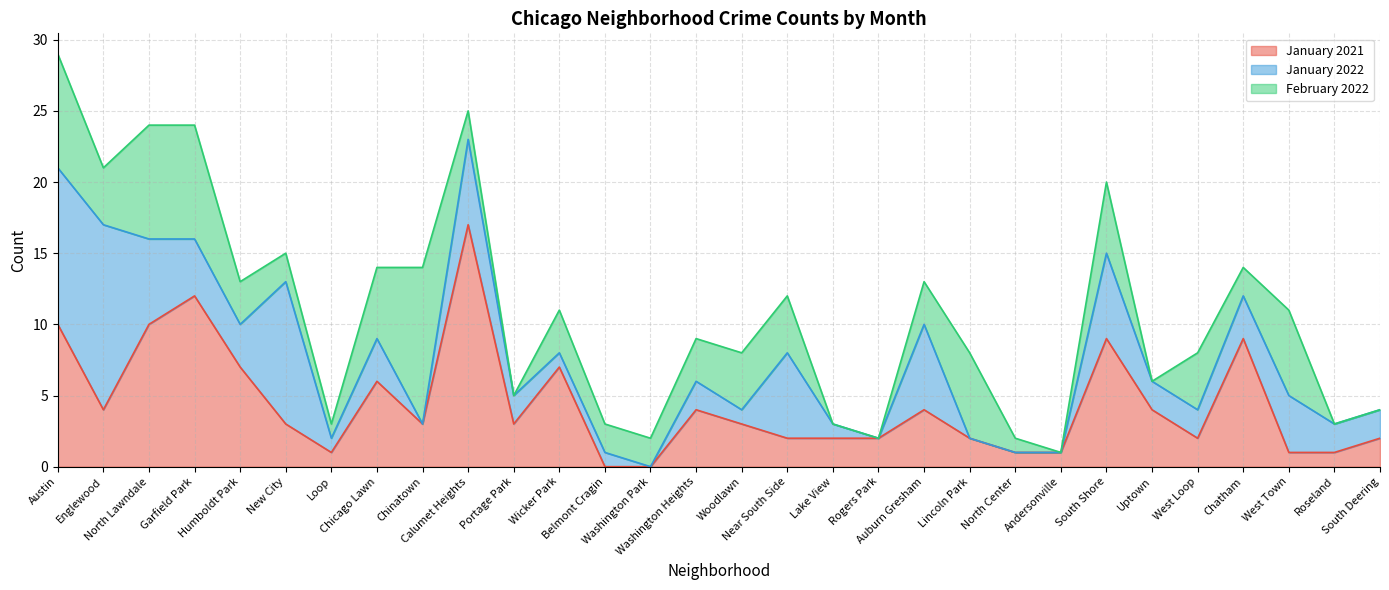

What is the label of the 18th point from the left?

Lake View